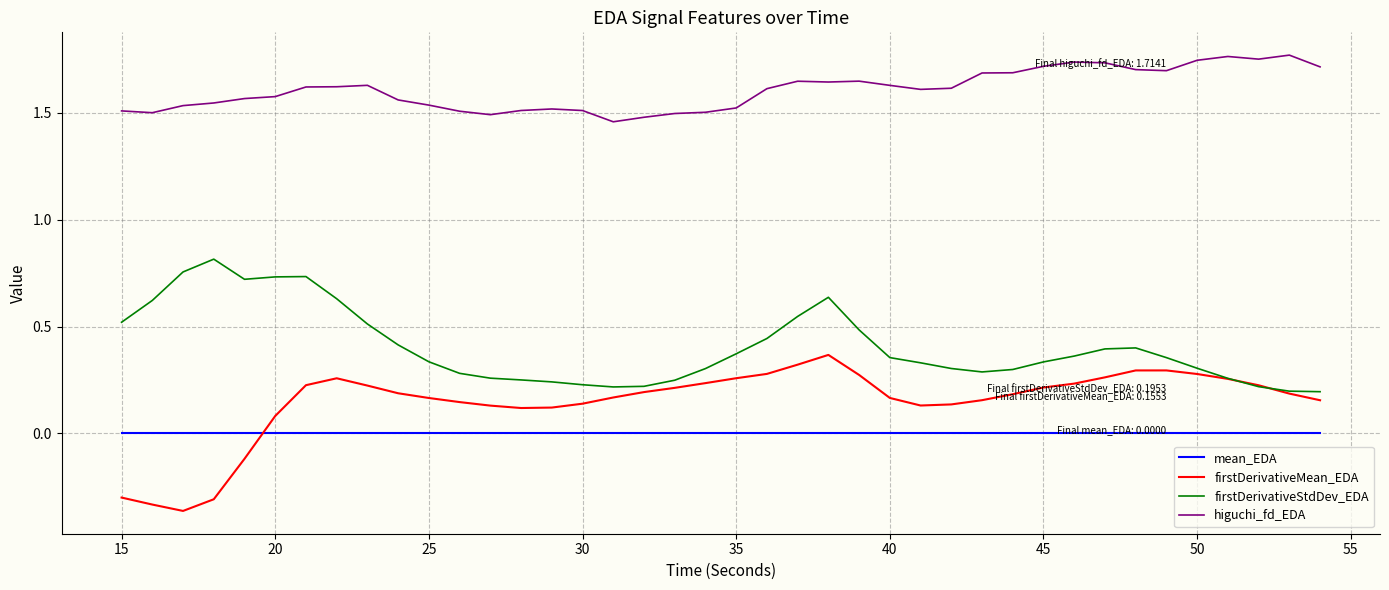

True or false: firstDerivativeStdDev_EDA and mean_EDA cross at least once.

False